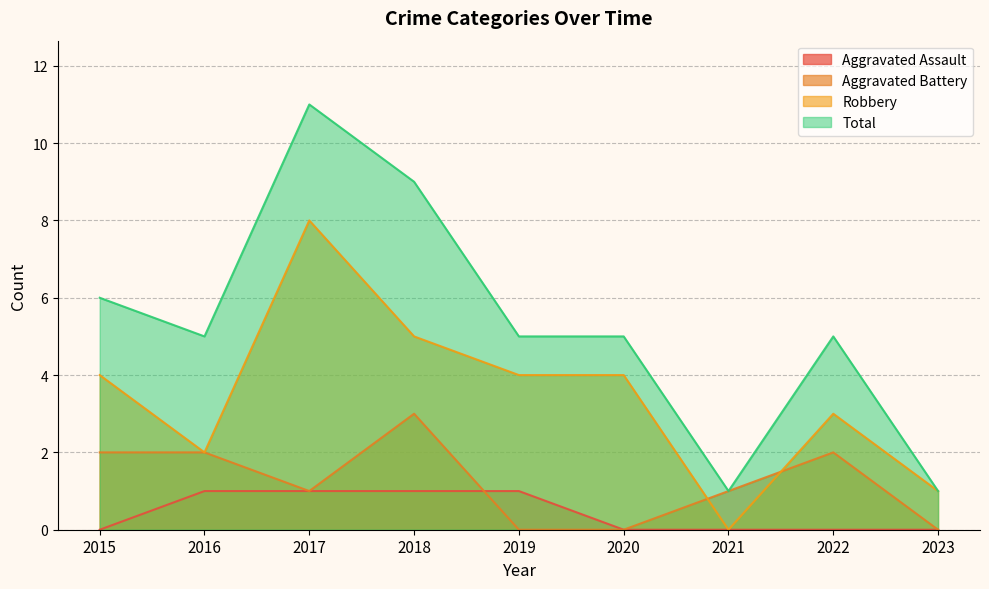

How many interior local valleys does the Total series have?

2